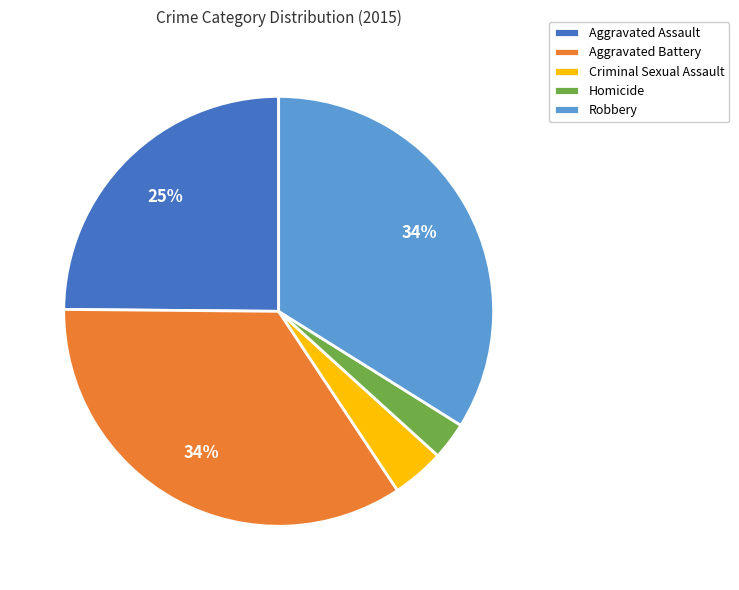

Which category has the smallest portion of the pie?

Homicide